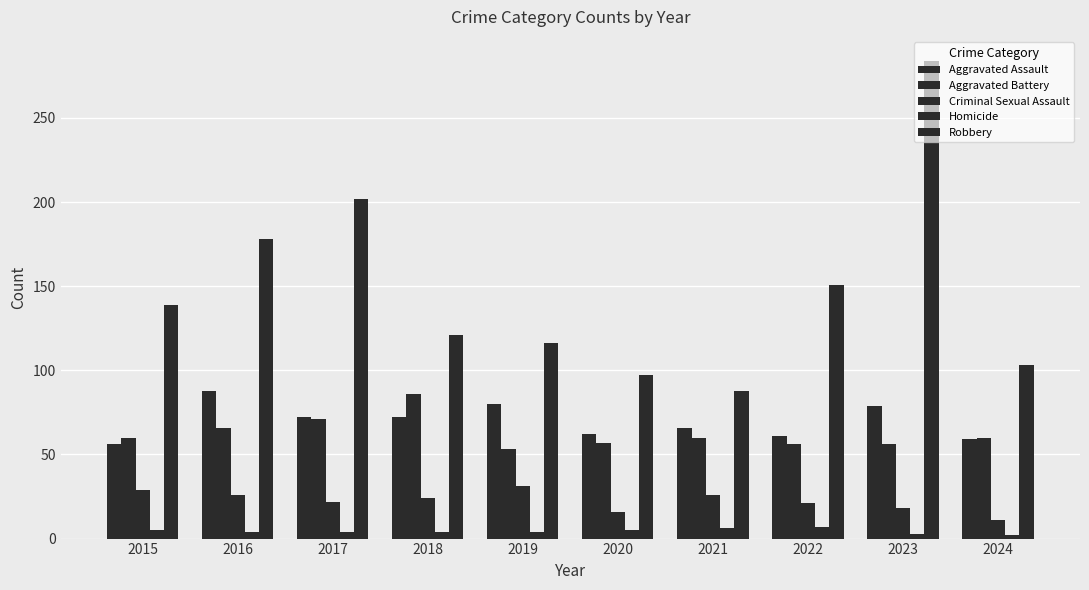

What is the difference between the maximum and second lowest values in the Aggravated Battery series?

30